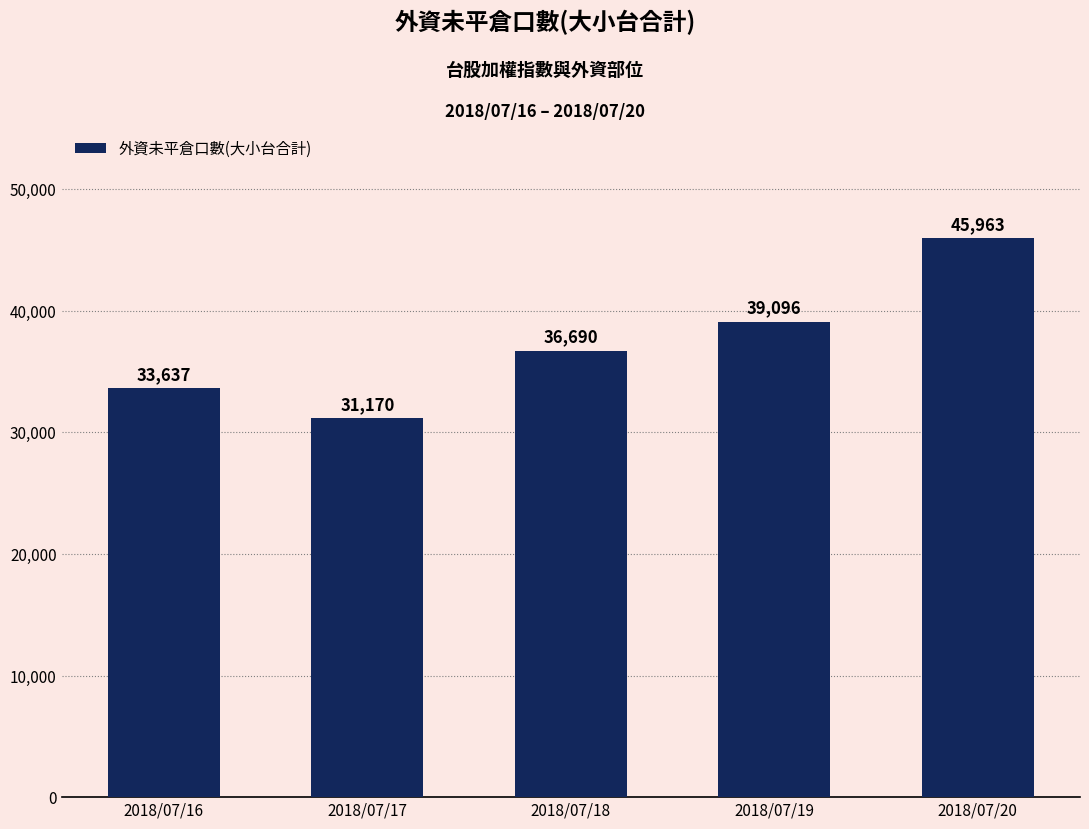

Rank the categories by value from lowest to highest.

2018/07/17, 2018/07/16, 2018/07/18, 2018/07/19, 2018/07/20